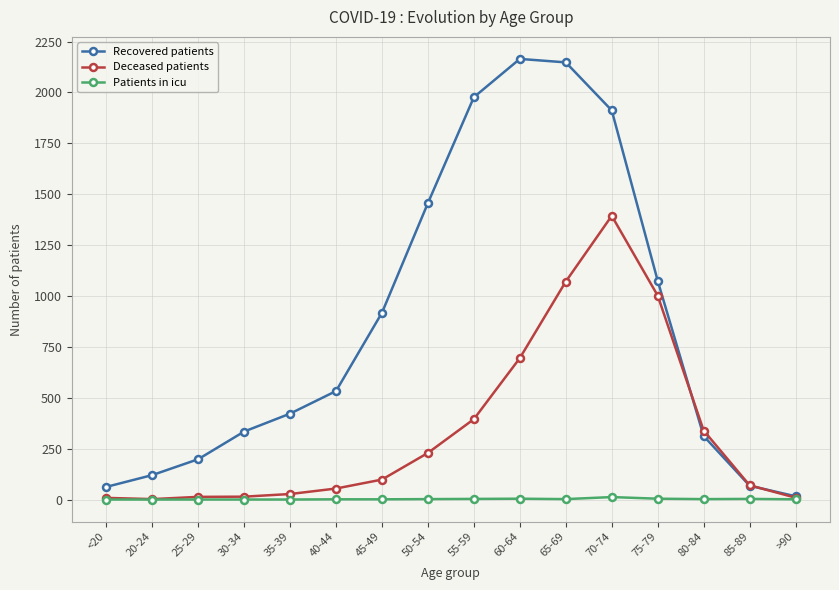

In Deceased patients, how many points are higher than both neighbors (excluding endpoints)?

1